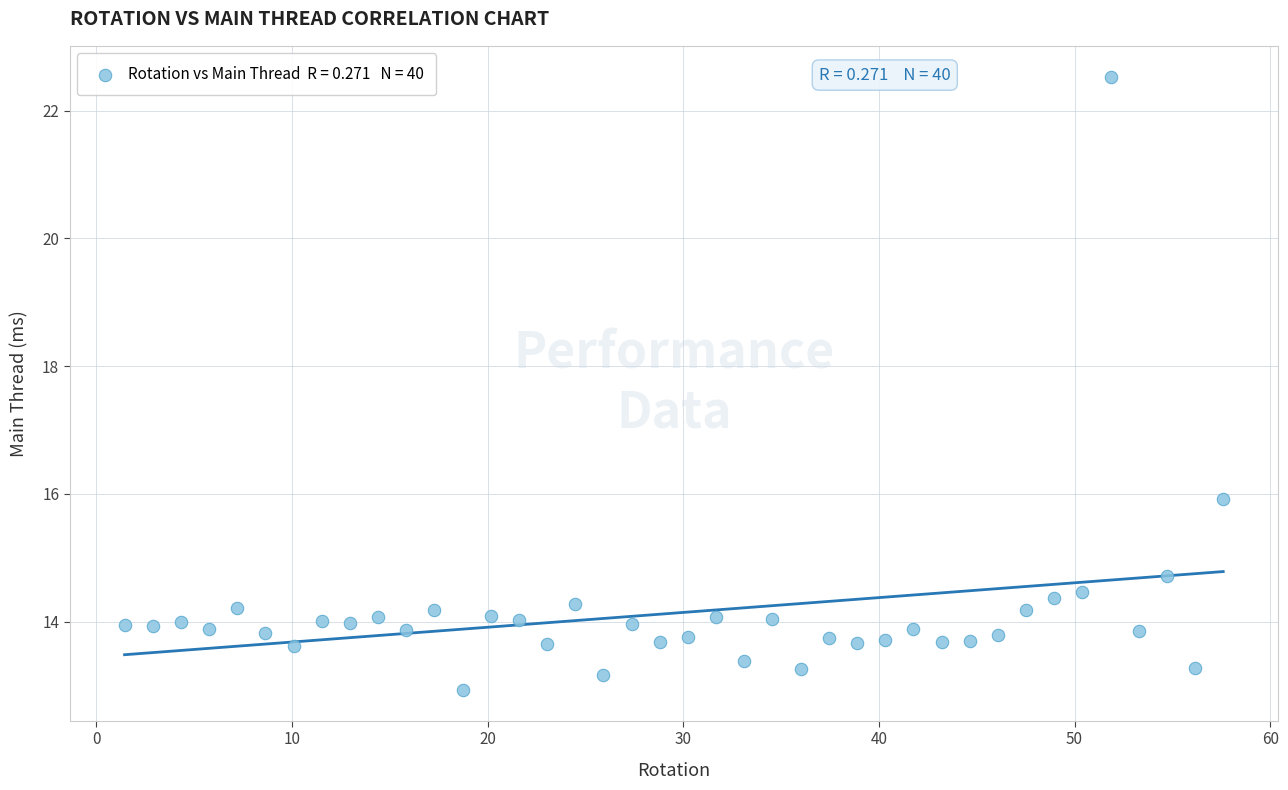

What Y value in the scatter plot is closest to 17?

15.9